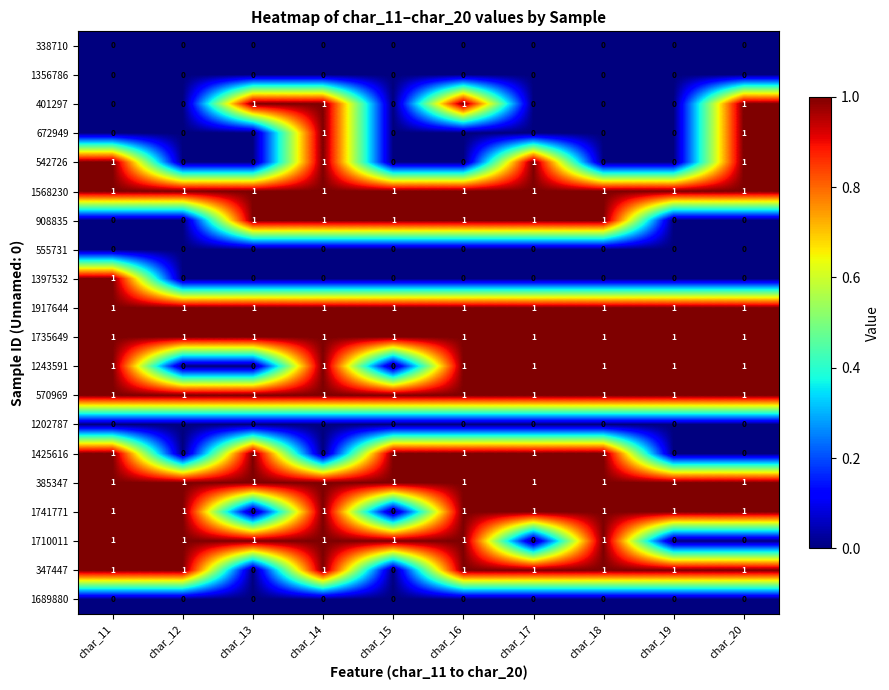

At how many categories does at least one series exceed 0?

10